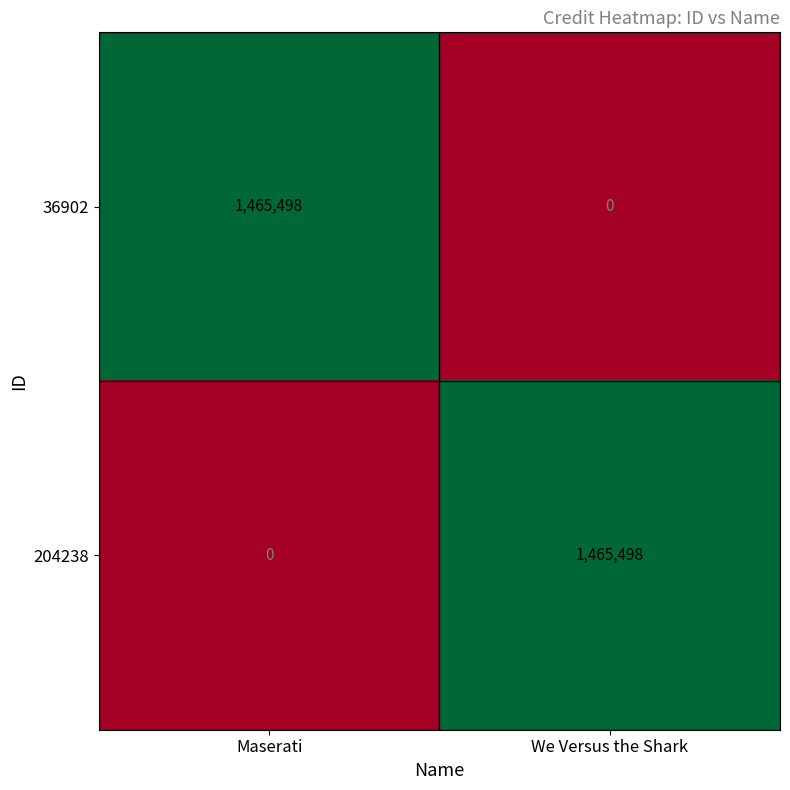

Where is 204238 nearest to the value 732749?

Maserati